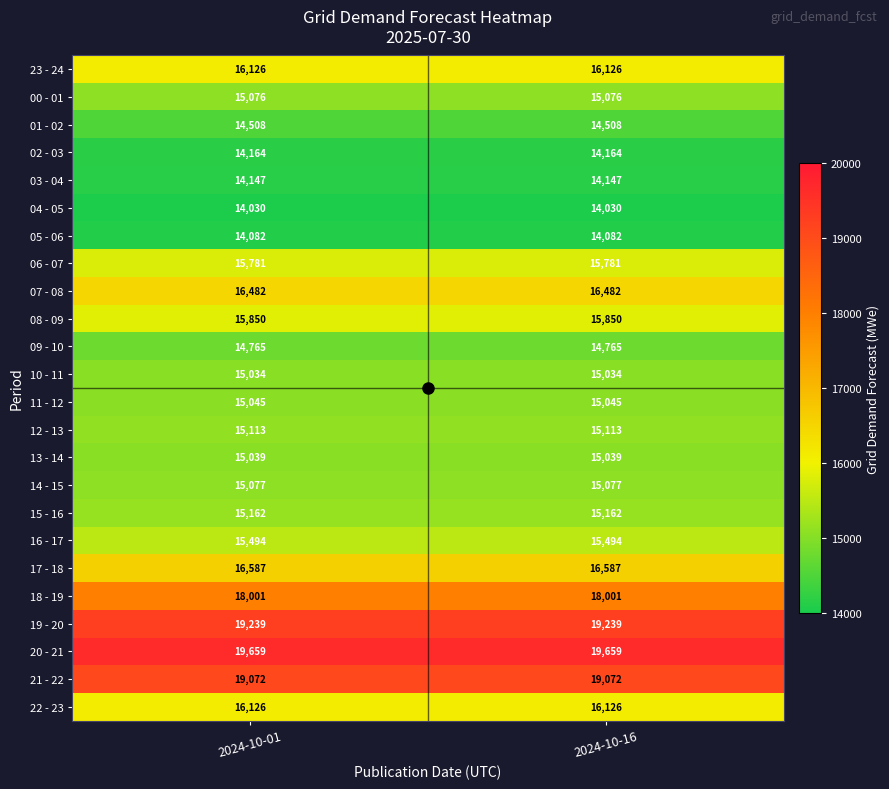

Count the number of data series in this chart.

24